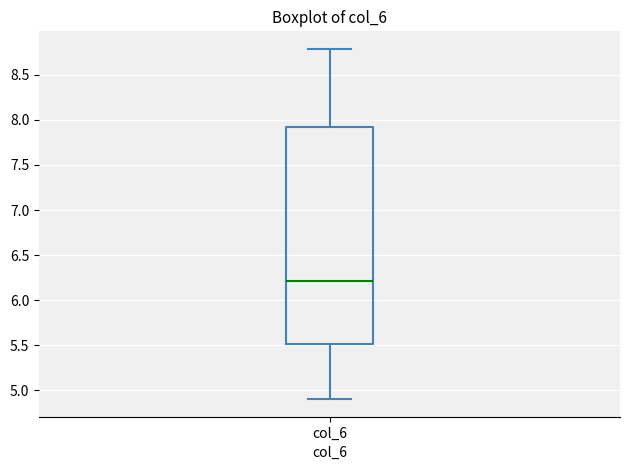

Where is the upper edge of the box for col_6 on the y-axis? The values are not printed on the chart, so give them approximately, as read against the axis.

7.9